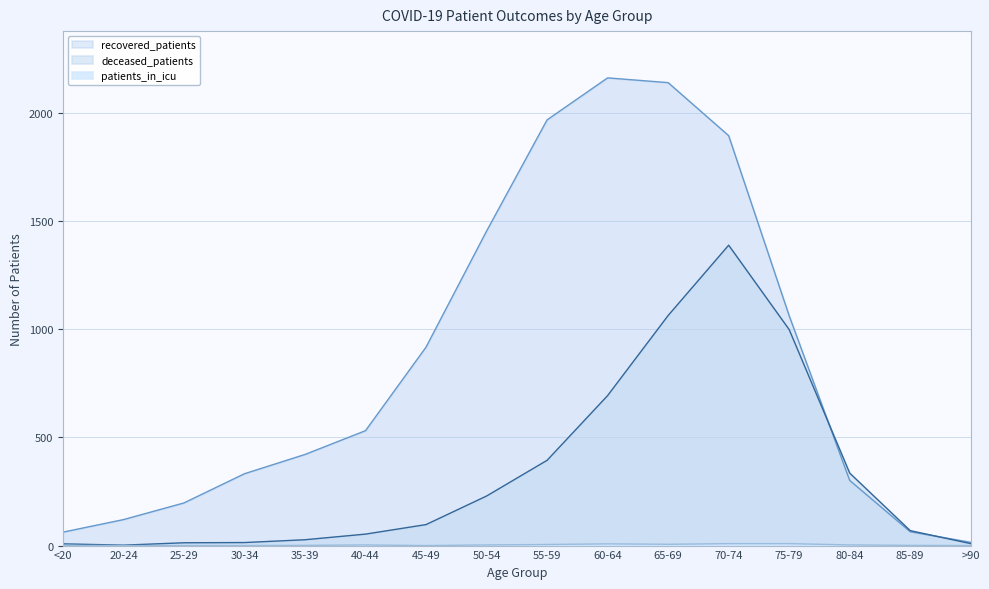

At which label is deceased_patients closest to 695?

60-64